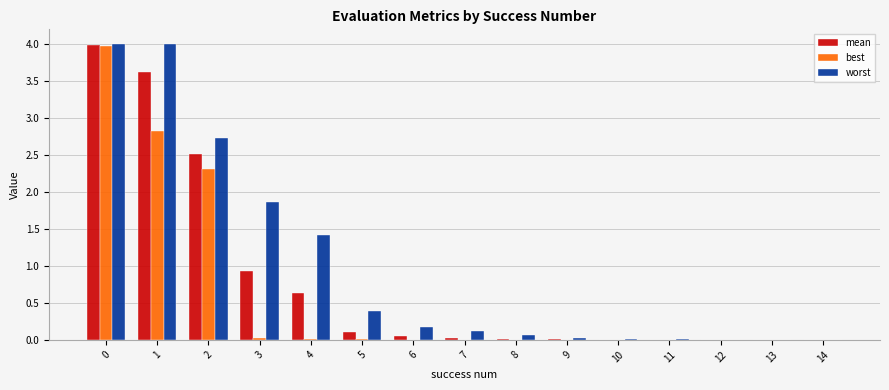

The value of worst at 3 is 1.9. True or false?

True